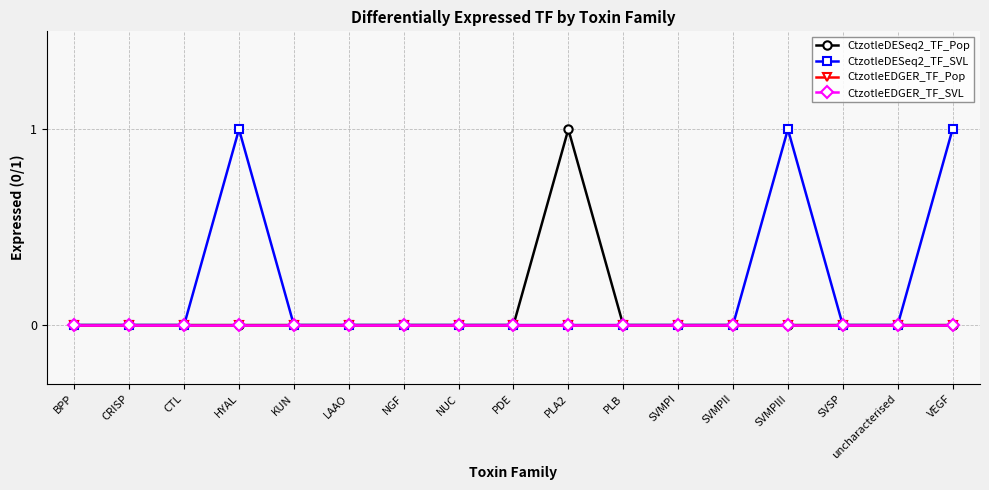

Is this an area chart (filled region under the line)?

No